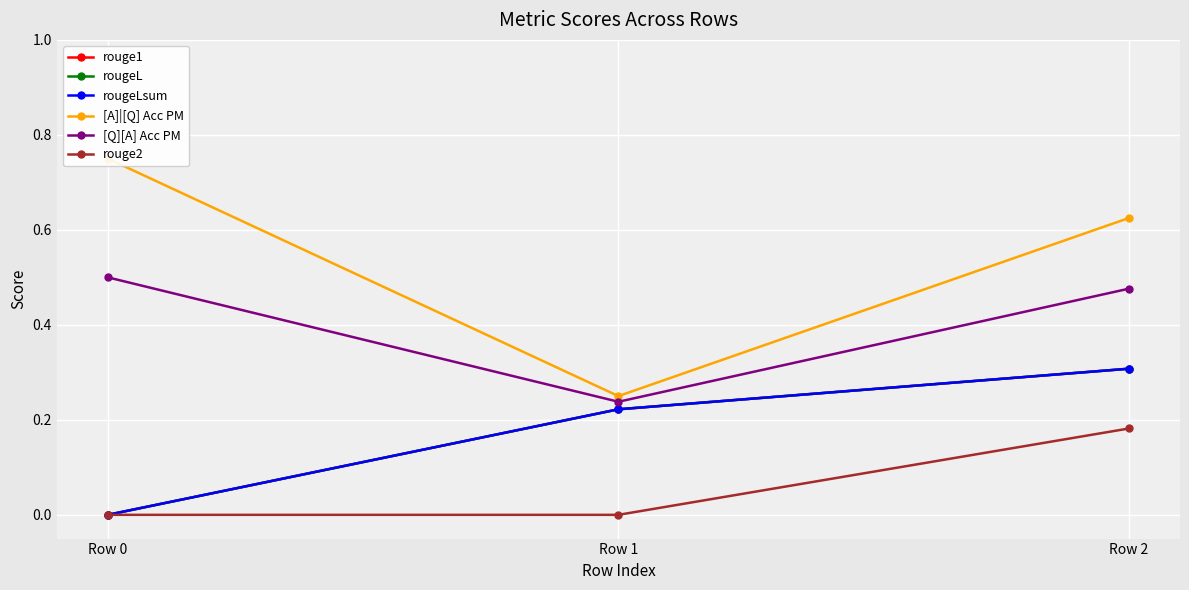

At how many categories does at least one series exceed 0?

3